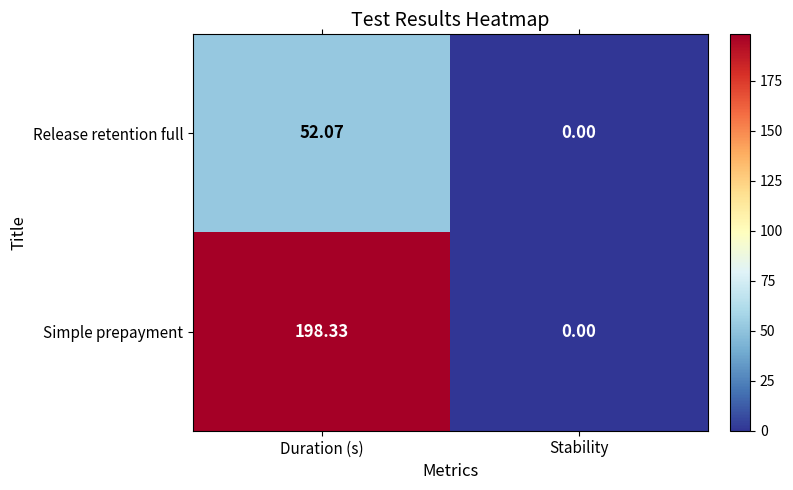

At which label does Release retention full reach its peak?

Duration (s)